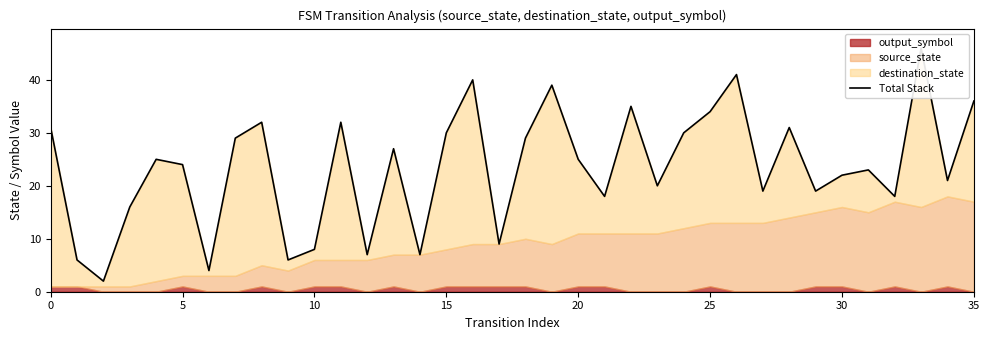

What is the difference between the values at 27 and 12?

12